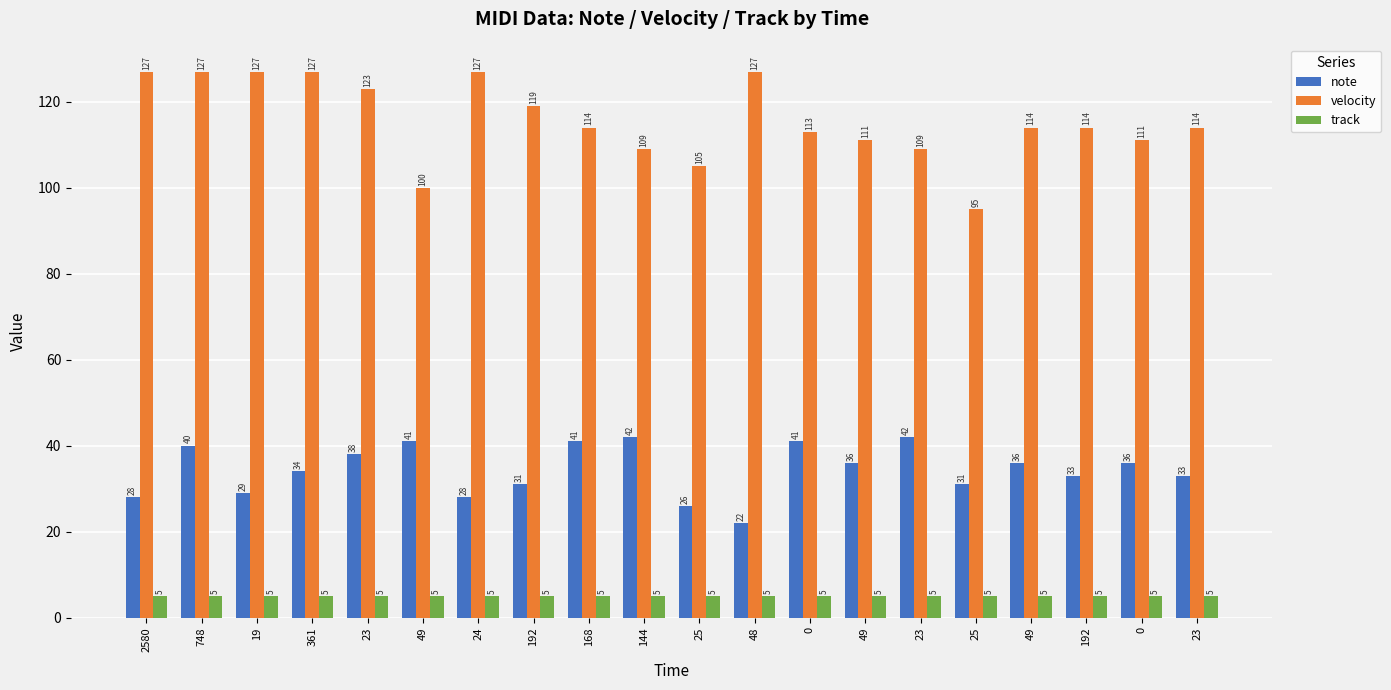

What is the label of the 9th bar from the left?

168